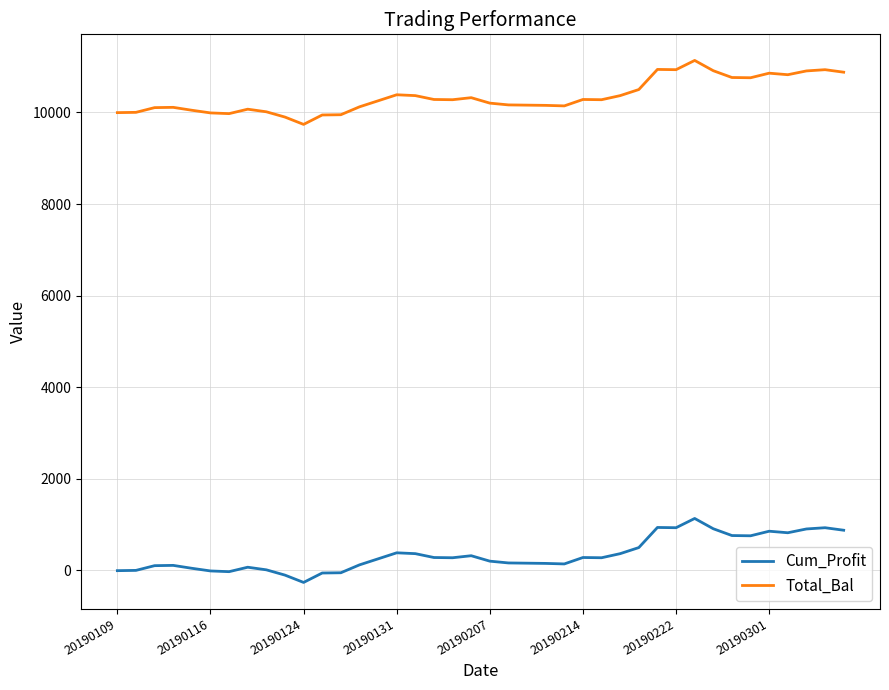

Which series has the largest total across all categories?

Total_Bal